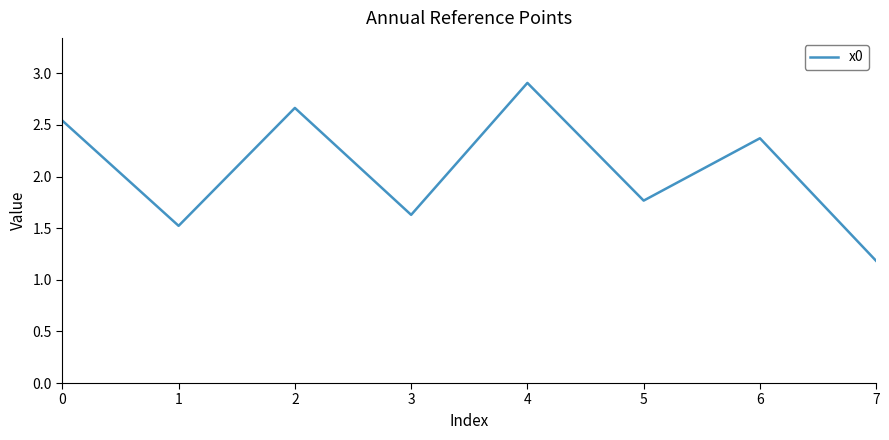

True or false: the data shows 1.6 at 3.

True